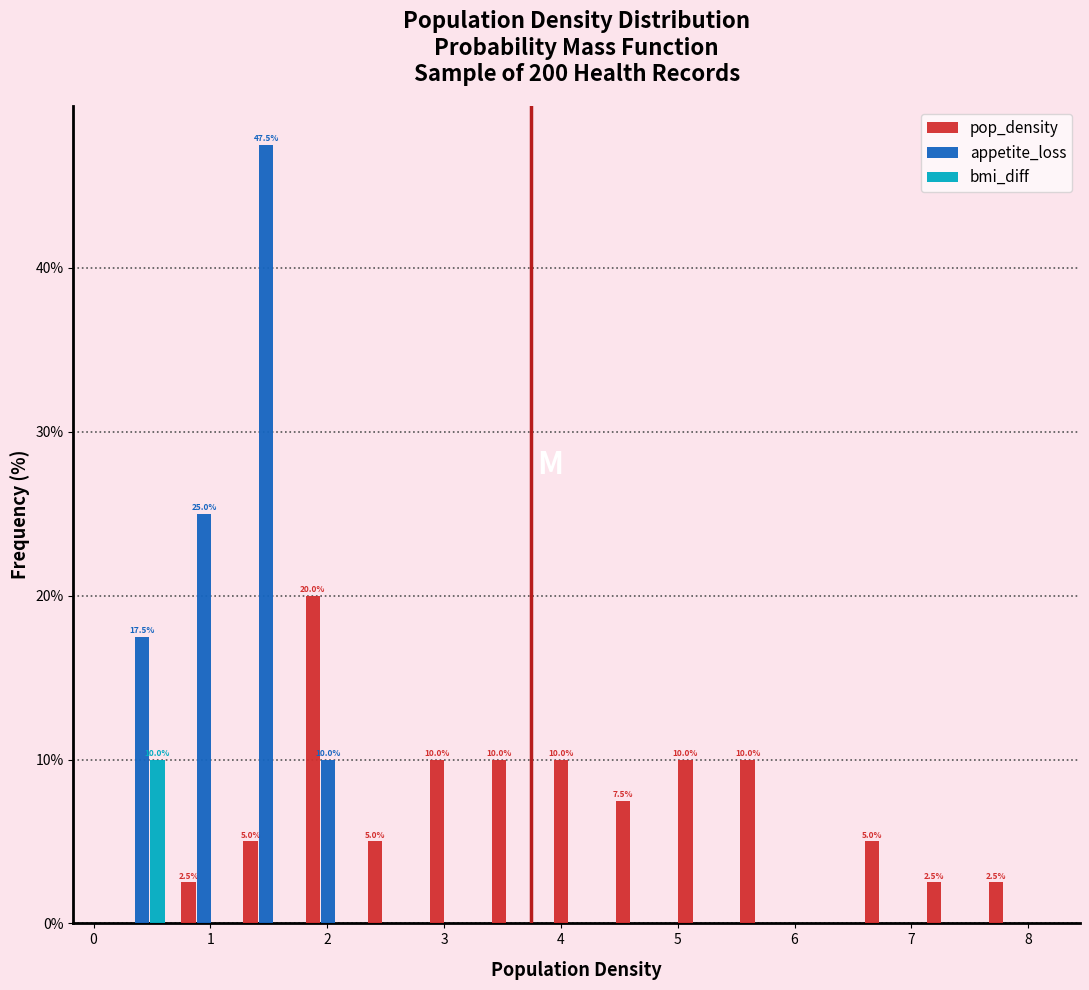

In the pop_density series, which range on the x-axis has the tallest bar?

1.7 to 2.3